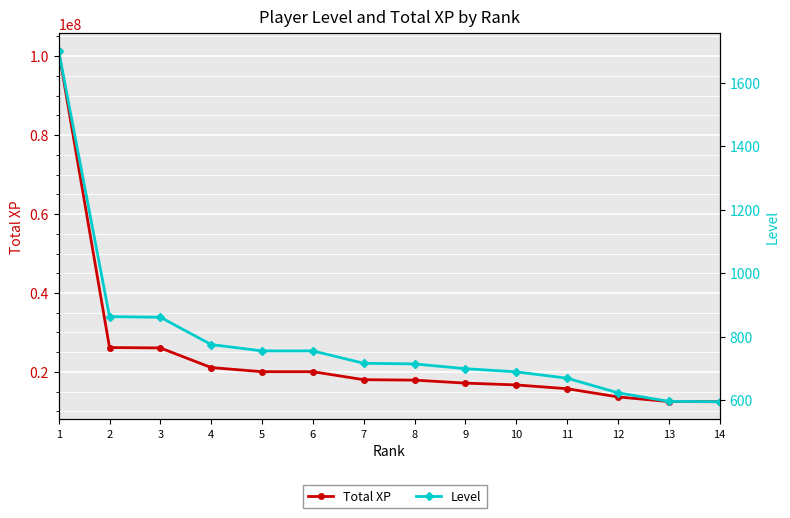

Reading right to left, list all the values displayed in this chart.

Total XP: 14=12461815	13=12497056	12=13671209	11=15749638	10=16711223	9=17170711	8=17928890	7=18035510	6=20062402	5=20064903	4=21109988	3=26081557	2=26185669	1=101322854
Level: 14=595	13=596	12=623	11=669	10=689	9=699	8=714	7=716	6=755	5=755	4=775	3=861	2=863	1=1700